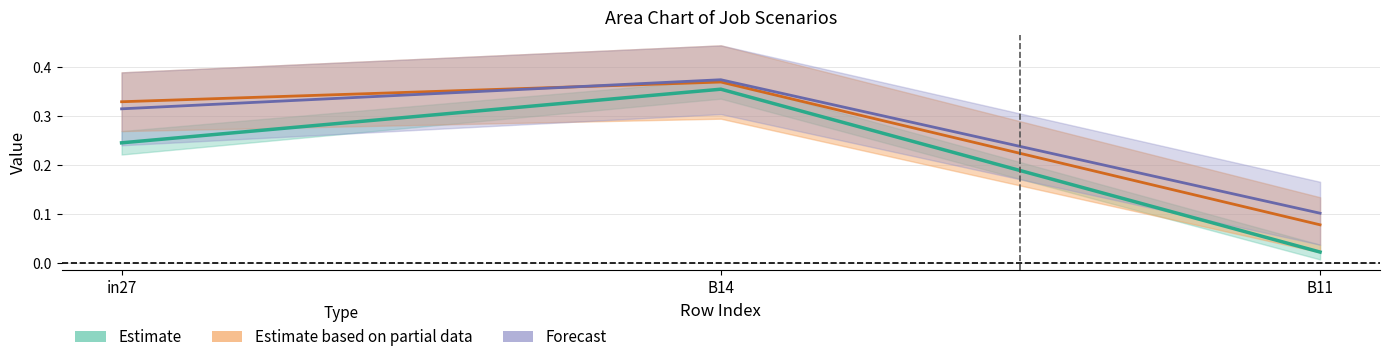

True or false: job435_scenario0_854 has a value of 0.2 at in27.

True